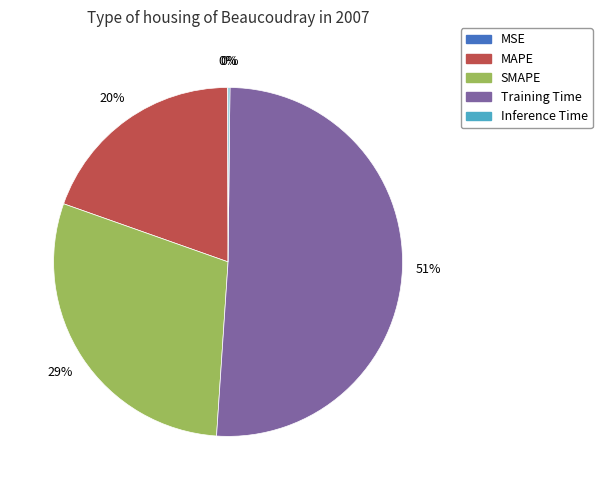

Which category has the biggest portion of the pie?

Training Time